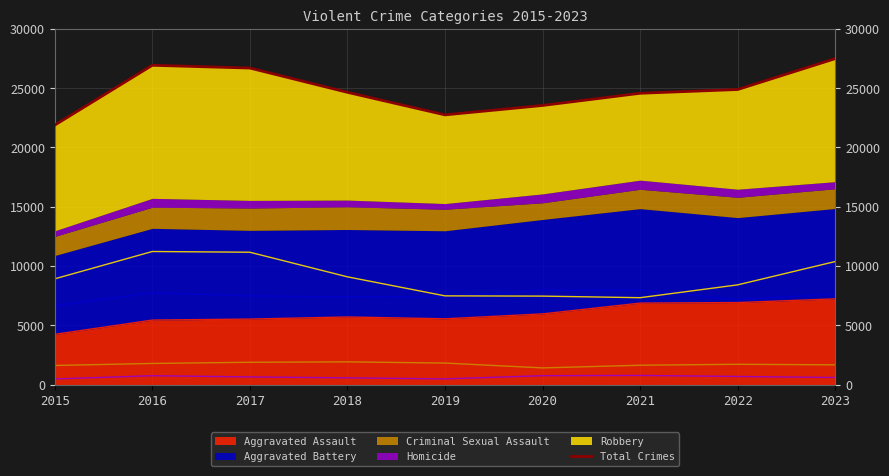

Reading right to left, what are all the values shown in this chart?

27494	24889	24571	23543	22749	24650	26698	26932	21886